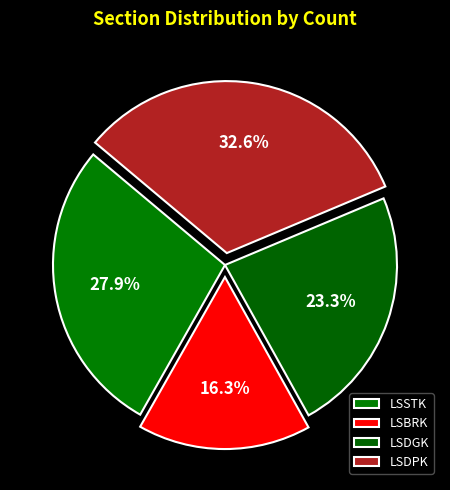

True or false: LSDPK accounts for 20% of the total.

False